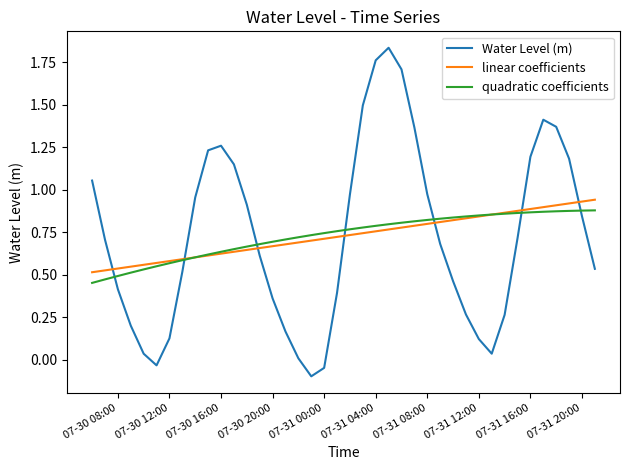

True or false: Water Level (m) and linear coefficients intersect in this chart.

True